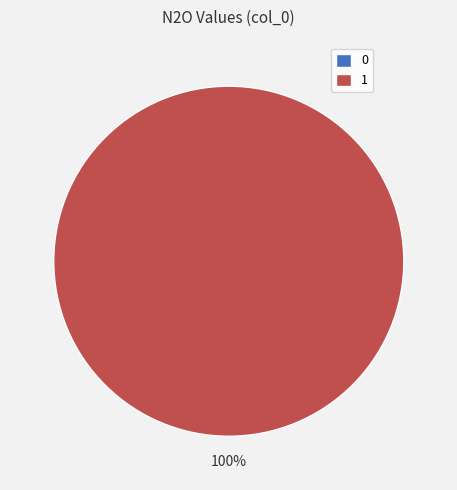

The 1 slice represents 93% of the pie. True or false?

False